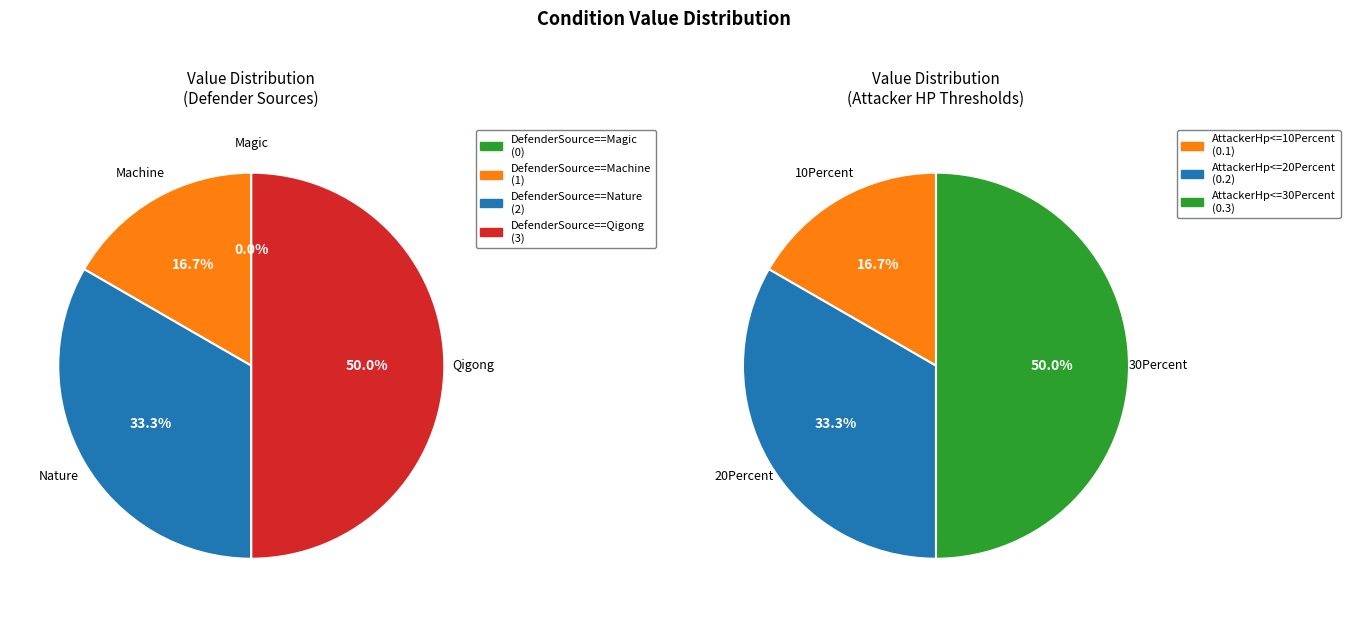

Which category has the smallest portion of the pie?

DefenderSource==Magic